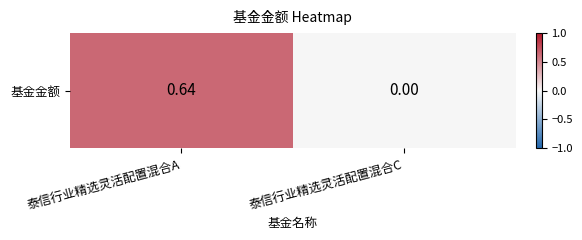

List the labels in order of value, largest first.

泰信行业精选灵活配置混合A, 泰信行业精选灵活配置混合C